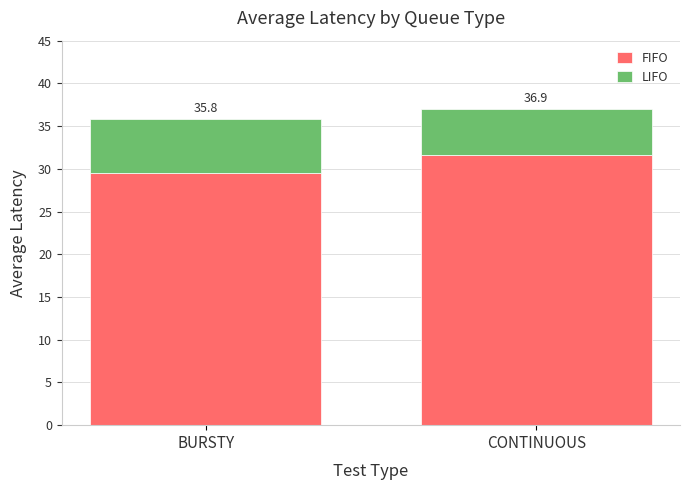

Does the chart contain any negative values?

No